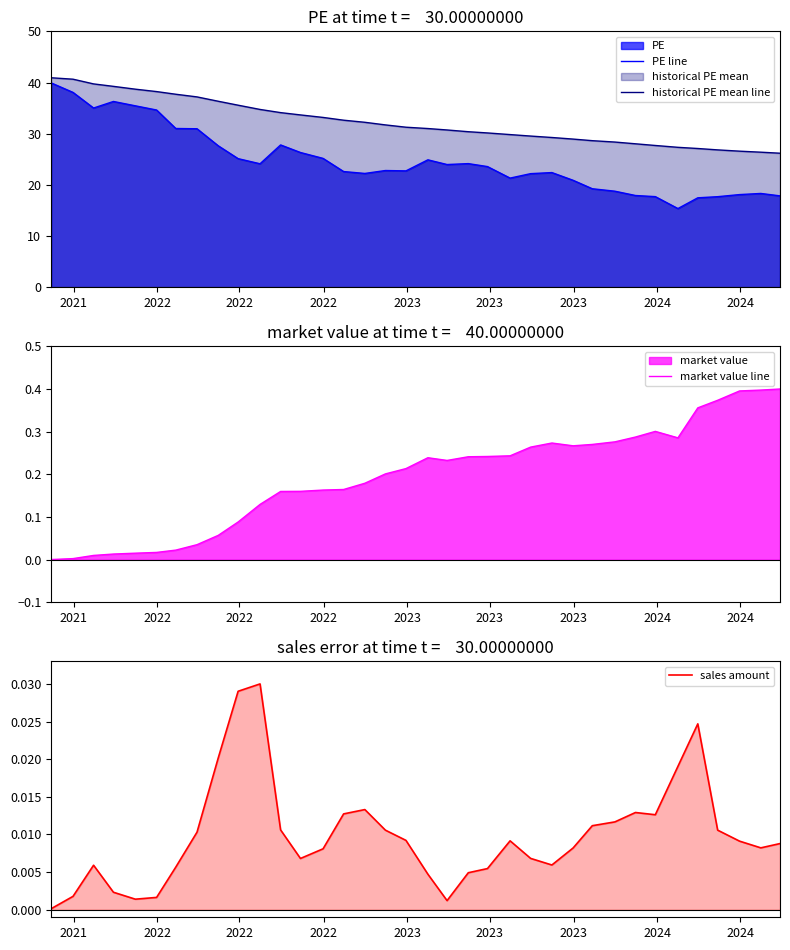

Which series has the largest range (max minus min)?

PE line